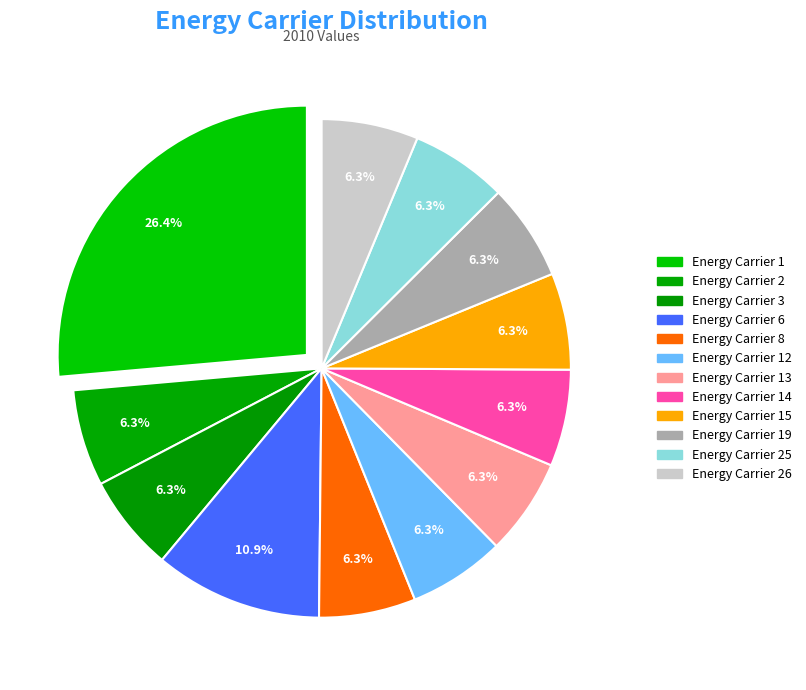

Which category has the biggest portion of the pie?

Energy Carrier 1